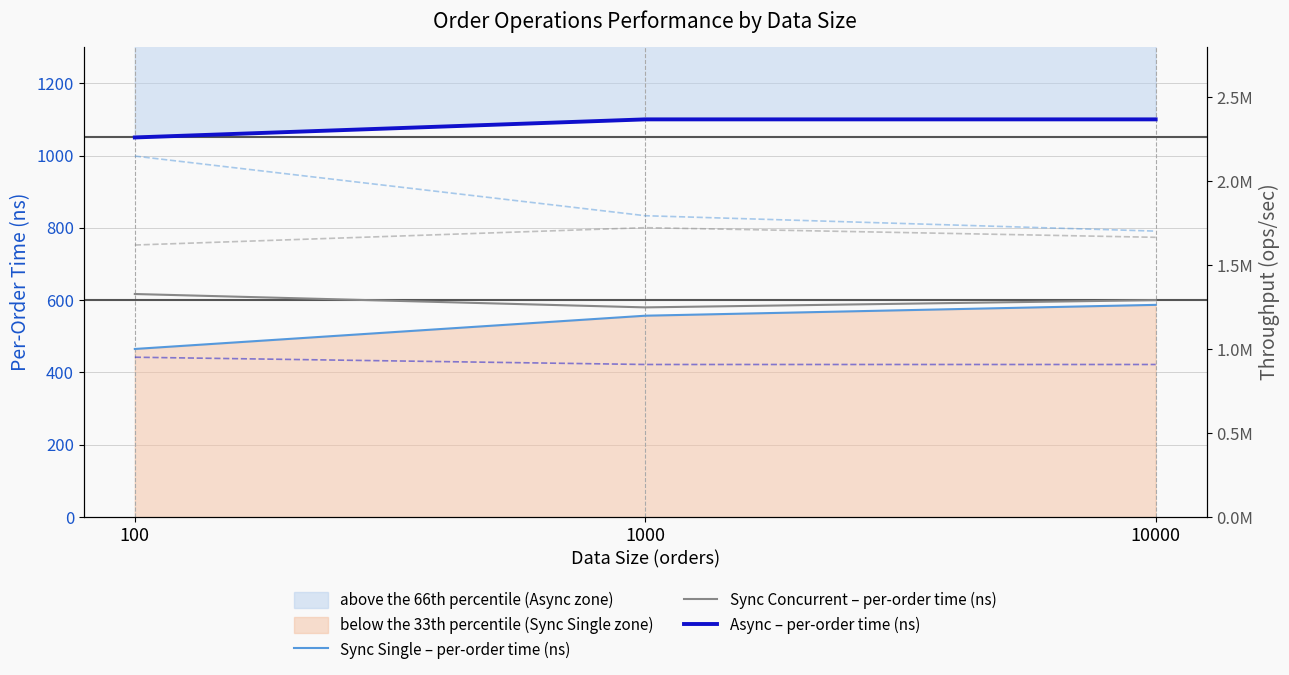

Reading left to right, what are all the values shown in this chart?

Sync Single – per-order time (ns): 465.0	557.0	587.0
Sync Concurrent – per-order time (ns): 617.0	580.0	600.0
Async – per-order time (ns): 1050.0	1100.0	1100.0
Sync Single – throughput (ops/sec): 2150537.6	1795332.1	1703577.5
Sync Concurrent – throughput (ops/sec): 1620745.5	1724137.9	1666666.7
Async – throughput (ops/sec): 952381.0	909090.9	909090.9